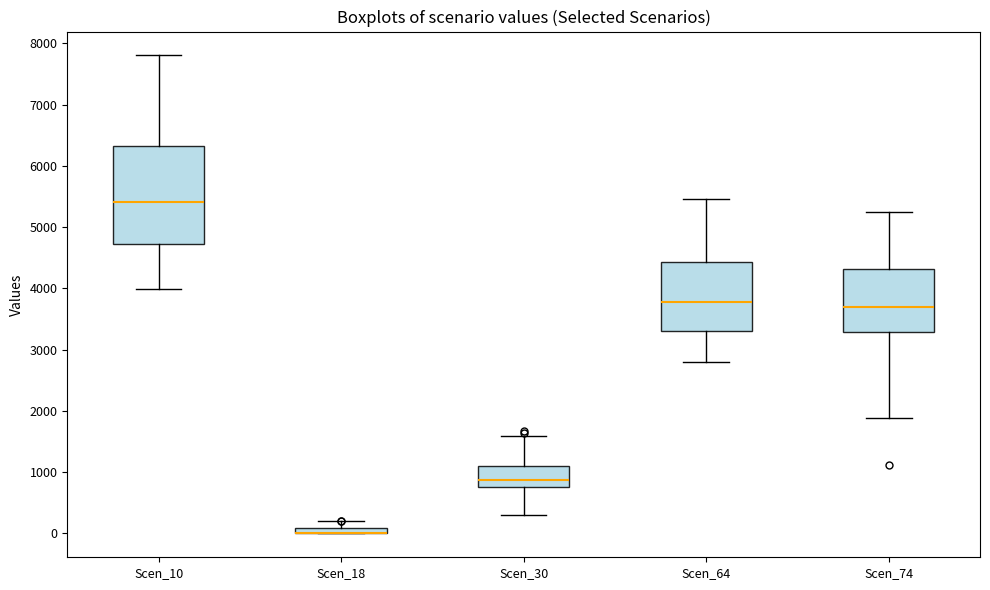

Which box is the tallest, from its lower edge to its upper edge?

Scen_10